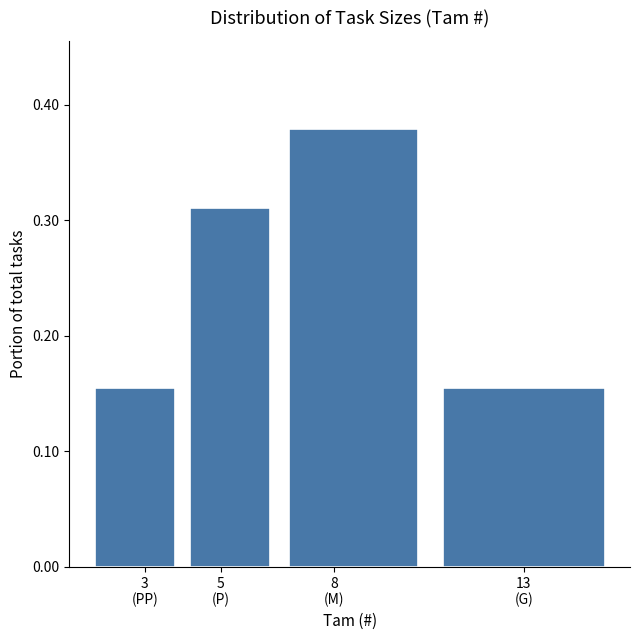

What is the sum of all values?

1.0